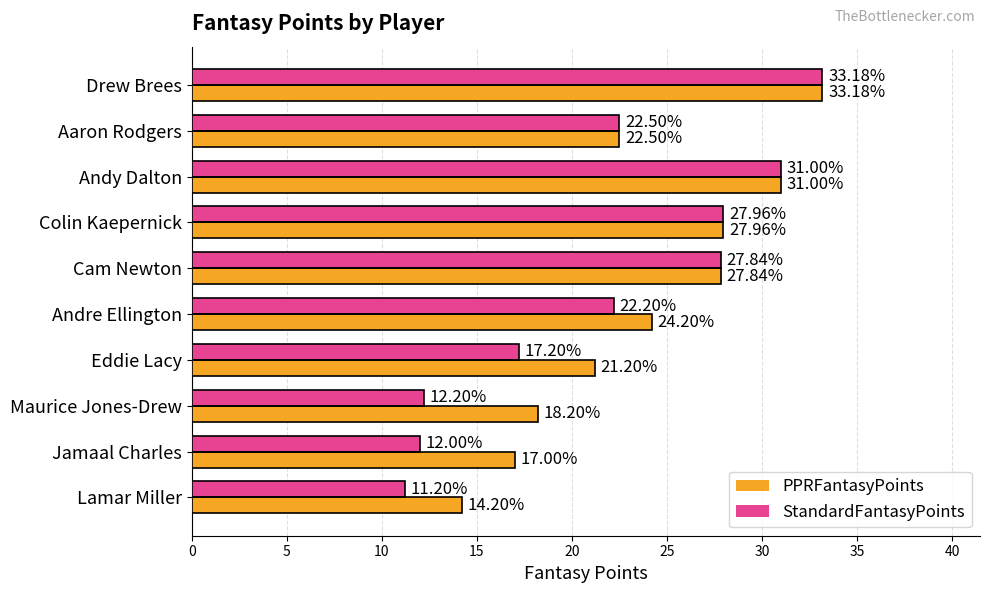

What is the sum of the StandardFantasyPoints values at Eddie Lacy and Cam Newton?

45.0